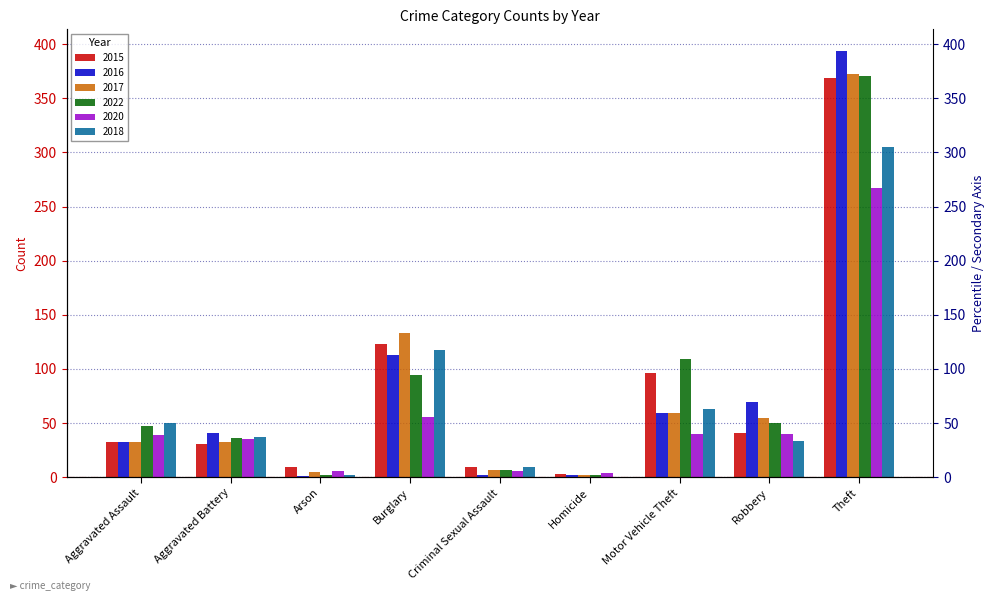

What is the difference between the maximum and minimum values in the 2018 series?

305